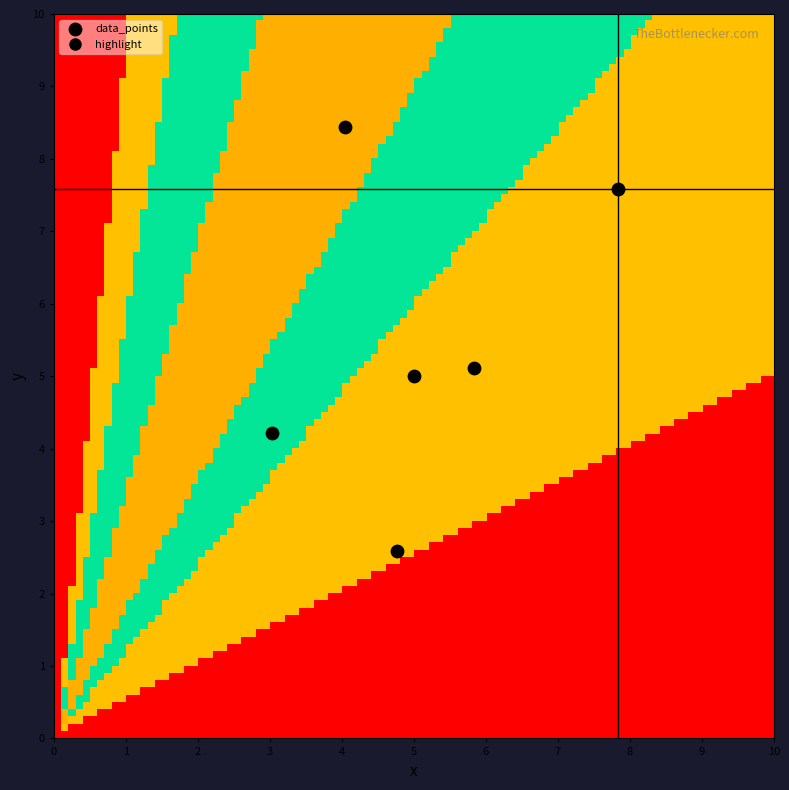

What is the average X value?

5.1